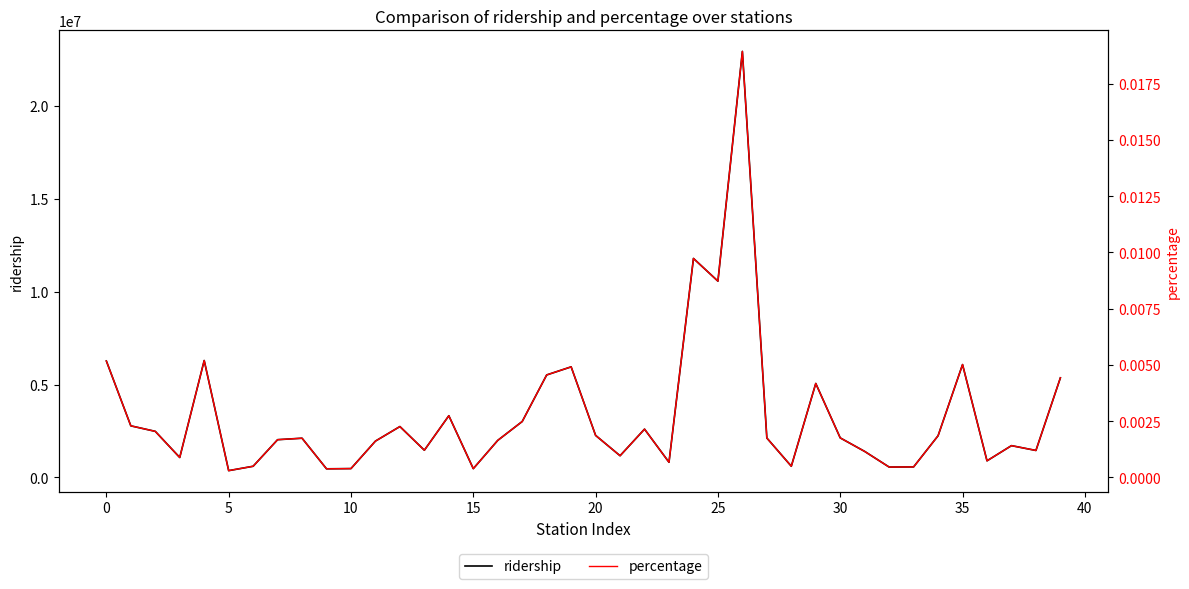

True or false: ridership and percentage cross at least once.

False